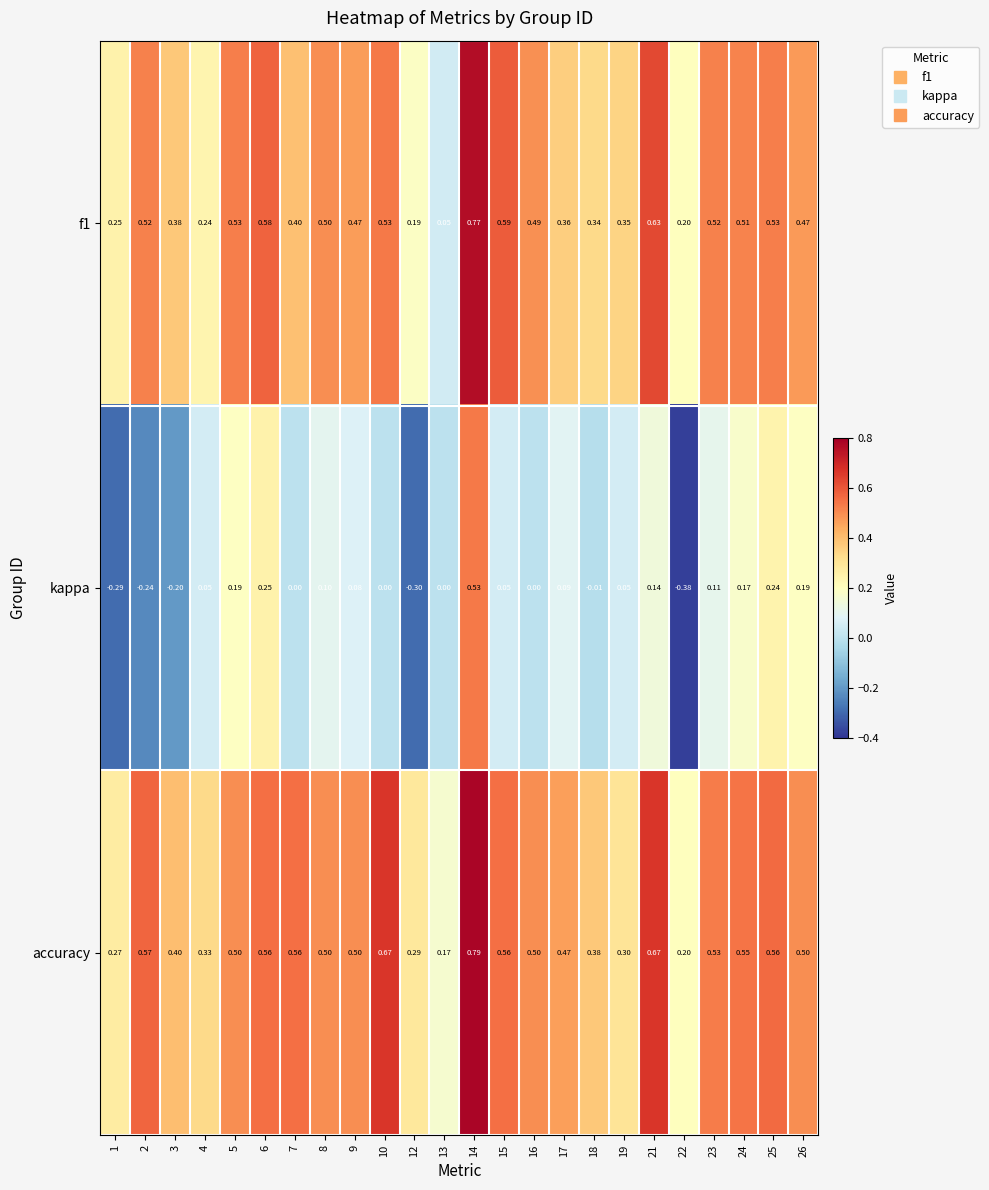

Which series has the largest total across all categories?

accuracy